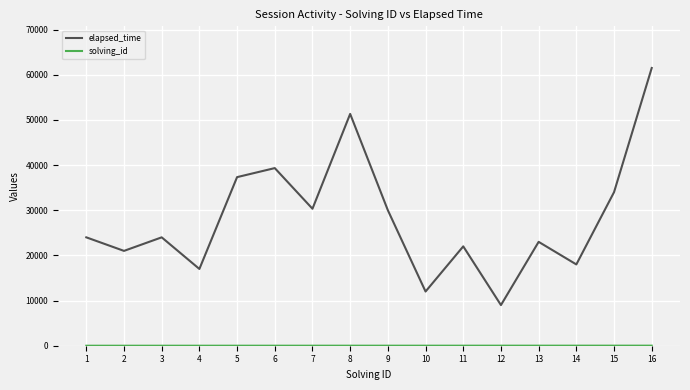

Which series has the largest range (max minus min)?

elapsed_time